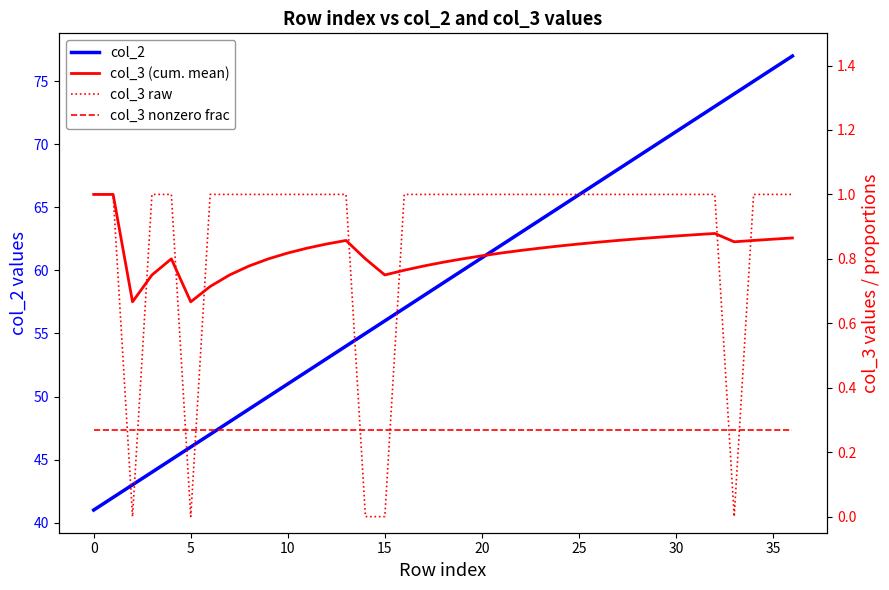

After their last crossing, which series has the higher values: col_3 raw or col_3 (cum. mean)?

col_3 raw